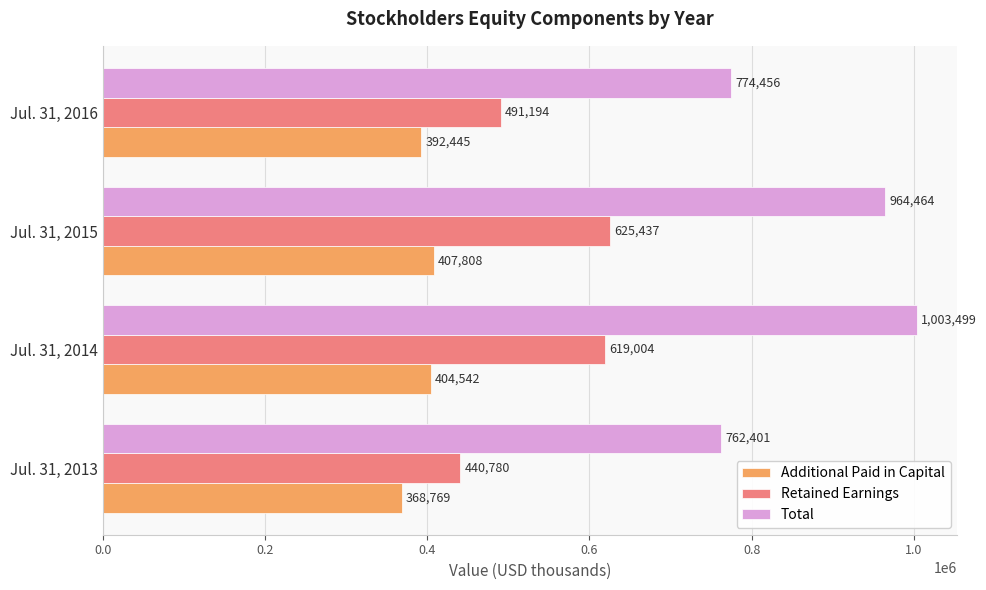

What is the maximum value for Retained Earnings?

625437